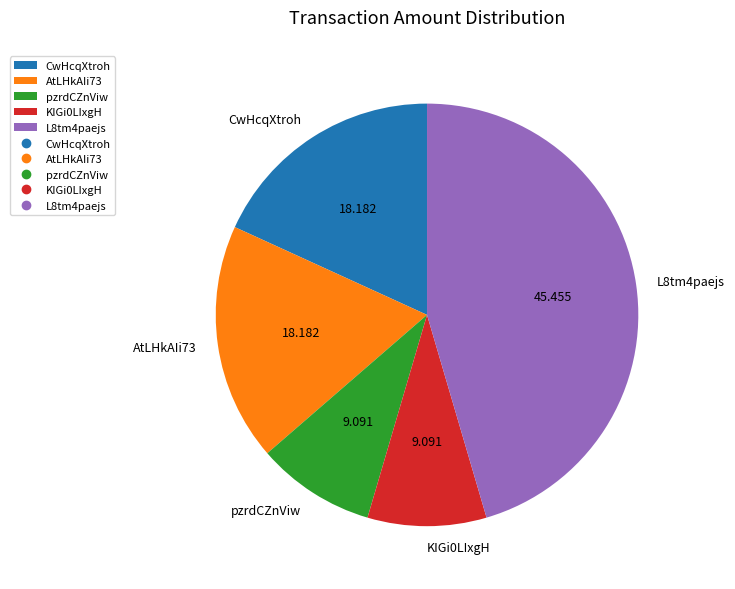

Does any single category account for the majority?

No